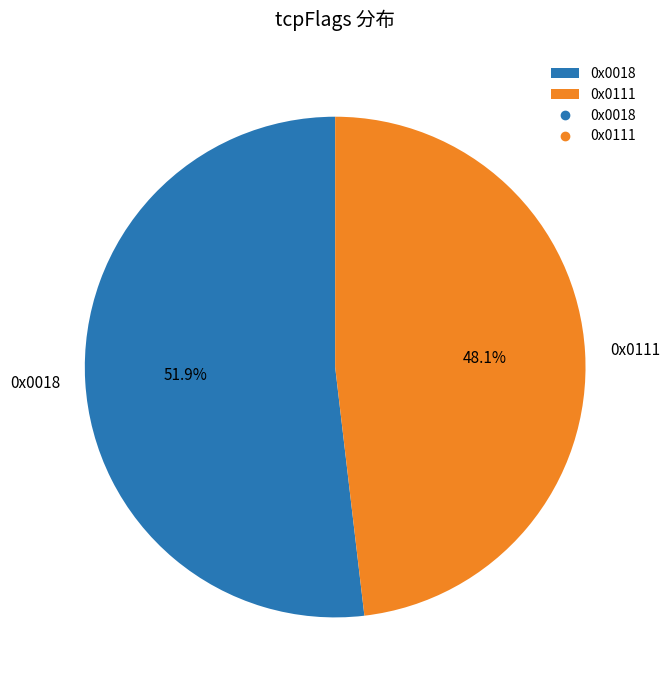

To the nearest percent, what portion does 0x0111 represent?

48%